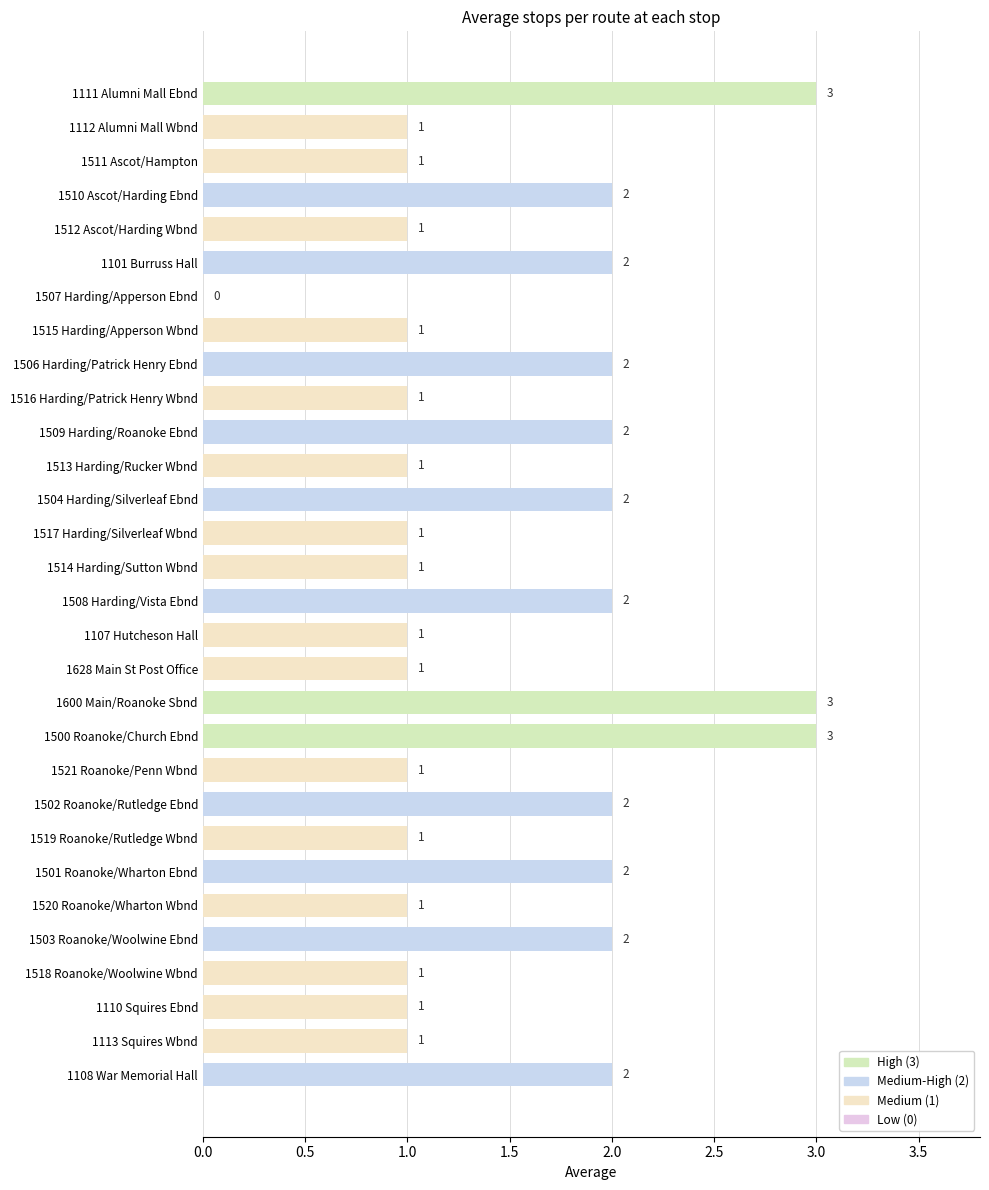

Reading top to bottom, extract all data points from this chart.

1111 Alumni Mall Ebnd=3	1112 Alumni Mall Wbnd=1	1511 Ascot/Hampton=1	1510 Ascot/Harding Ebnd=2	1512 Ascot/Harding Wbnd=1	1101 Burruss Hall=2	1507 Harding/Apperson Ebnd=0	1515 Harding/Apperson Wbnd=1	1506 Harding/Patrick Henry Ebnd=2	1516 Harding/Patrick Henry Wbnd=1	1509 Harding/Roanoke Ebnd=2	1513 Harding/Rucker Wbnd=1	1504 Harding/Silverleaf Ebnd=2	1517 Harding/Silverleaf Wbnd=1	1514 Harding/Sutton Wbnd=1	1508 Harding/Vista Ebnd=2	1107 Hutcheson Hall=1	1628 Main St Post Office=1	1600 Main/Roanoke Sbnd=3	1500 Roanoke/Church Ebnd=3	1521 Roanoke/Penn Wbnd=1	1502 Roanoke/Rutledge Ebnd=2	1519 Roanoke/Rutledge Wbnd=1	1501 Roanoke/Wharton Ebnd=2	1520 Roanoke/Wharton Wbnd=1	1503 Roanoke/Woolwine Ebnd=2	1518 Roanoke/Woolwine Wbnd=1	1110 Squires Ebnd=1	1113 Squires Wbnd=1	1108 War Memorial Hall=2